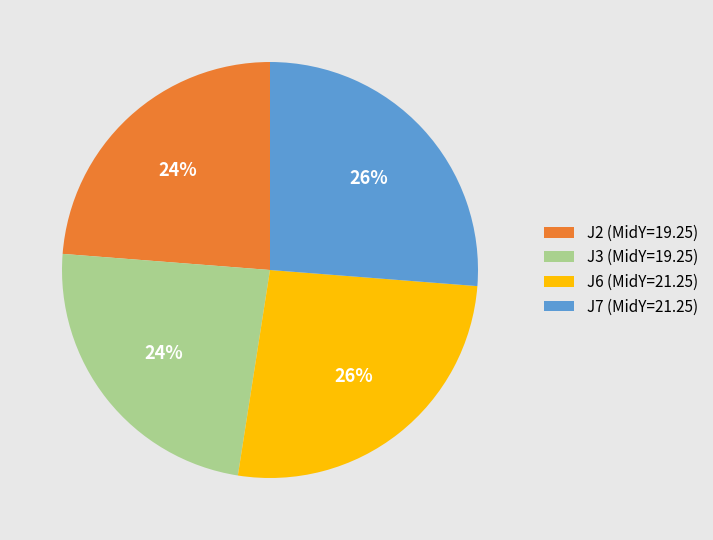

Is the sum of J3 (MidY=19.25) and J2 (MidY=19.25) greater than half?

No